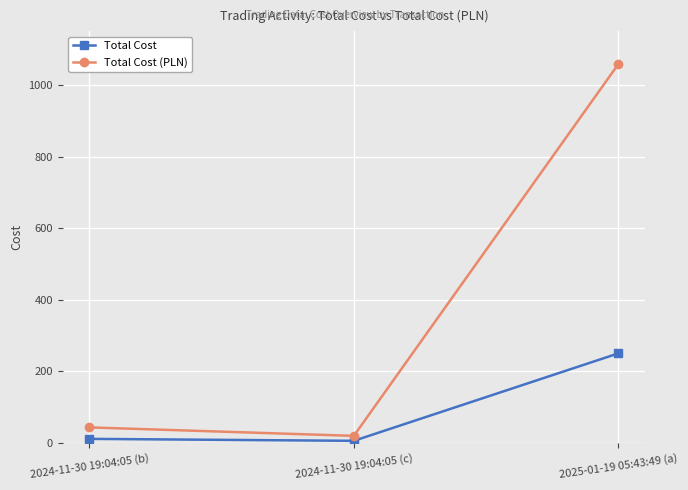

What is the average value of the Total Cost series?

88.8